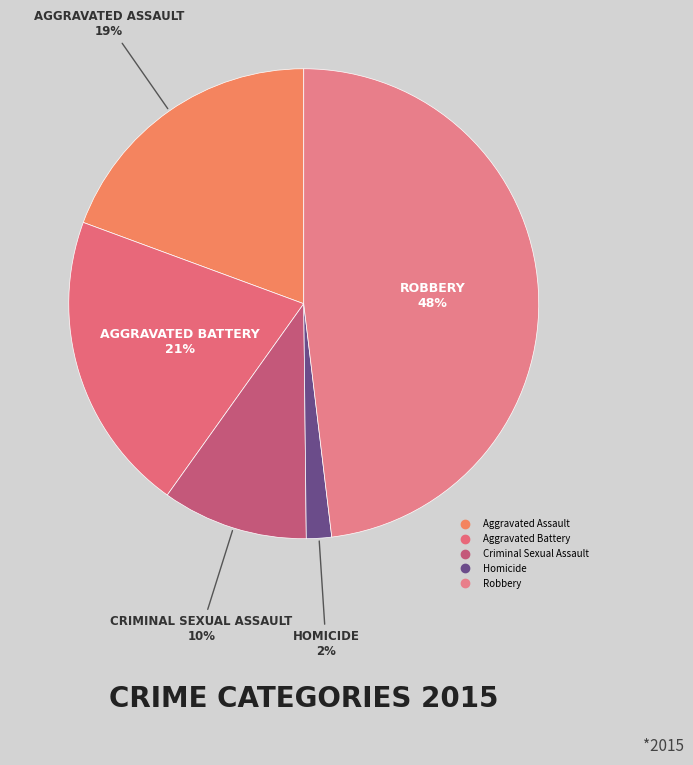

Is it true that Aggravated Battery is 21% of the pie?

True